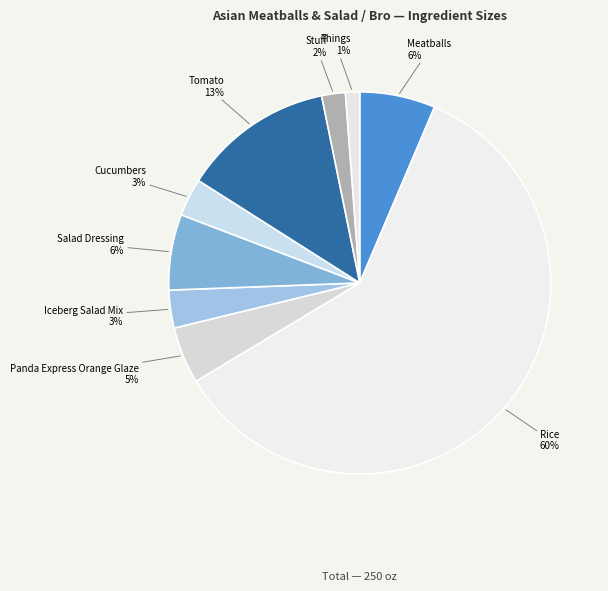

The Meatballs slice represents 6% of the pie. True or false?

True